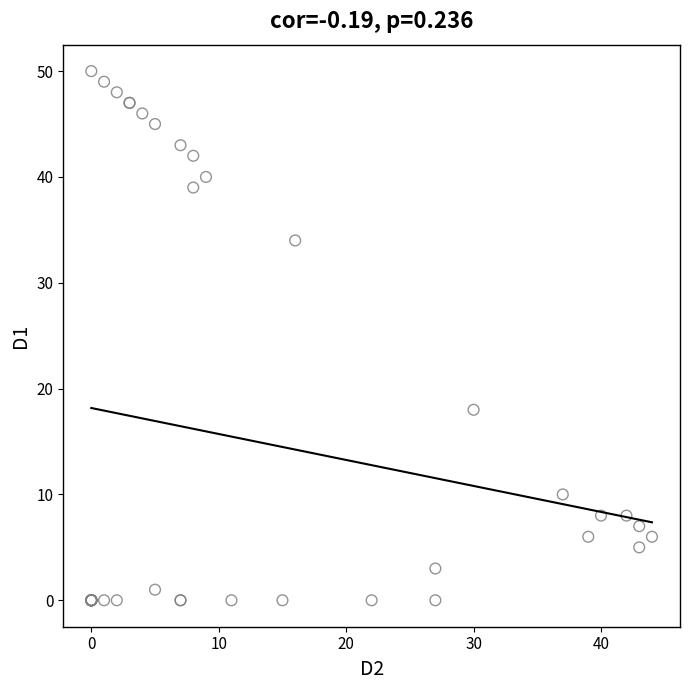

What Y value in the scatter plot is closest to 25?

18